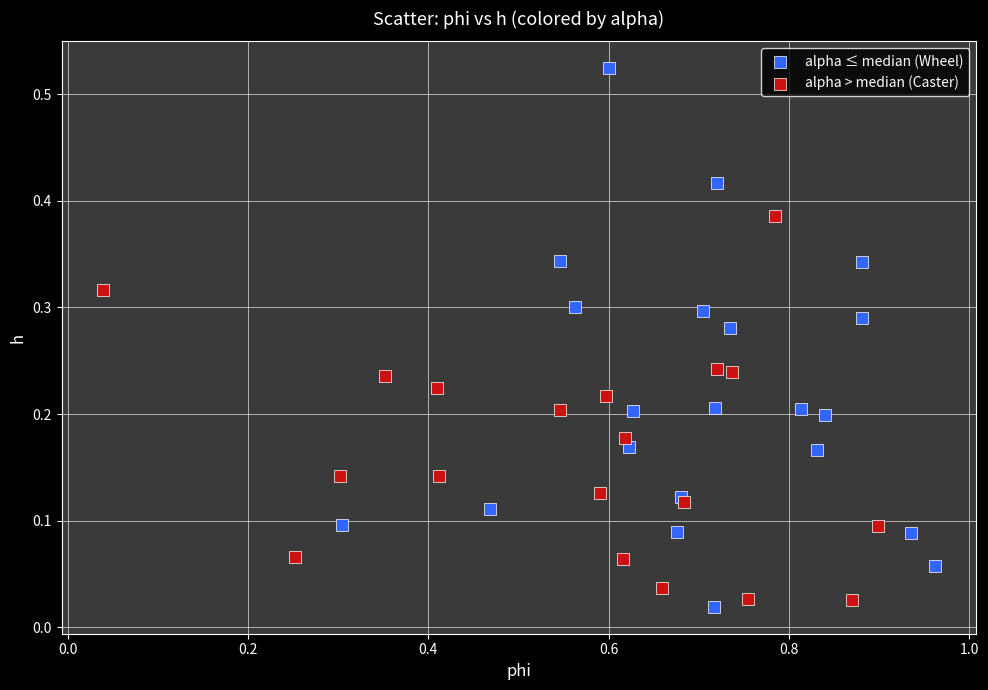

Which series contains the highest Y value?

alpha ≤ median (Wheel)